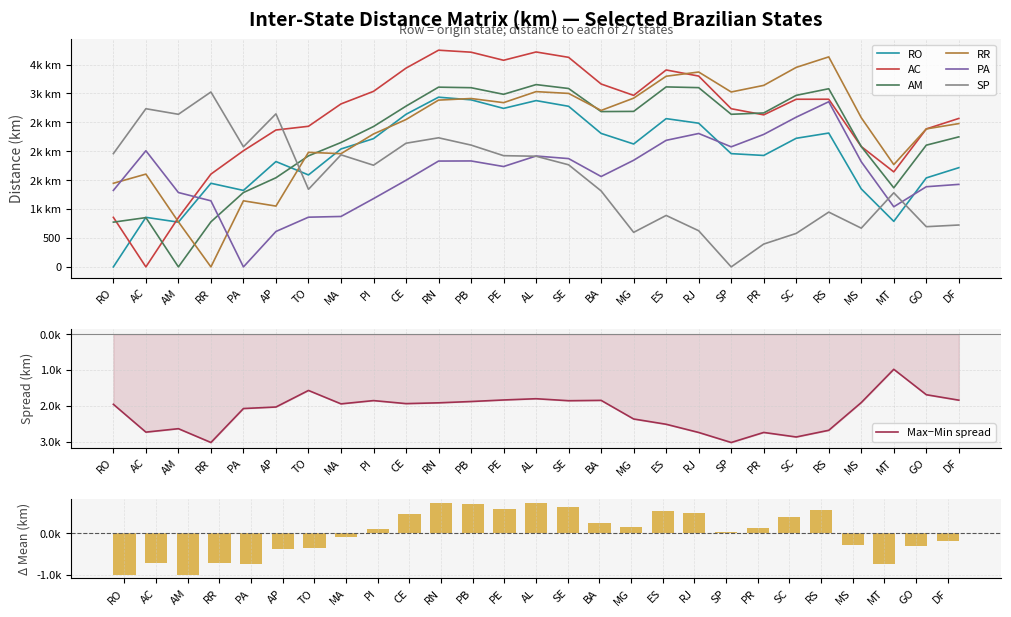

Reading right to left, what are all the values shown in this chart?

RO_dist: DF=1715.8	GO=1539.0	MT=787.7	MS=1348.5	RS=2314.6	SC=2224.2	PR=1927.3	SP=1958.7	RJ=2485.0	ES=2564.1	MG=2125.4	BA=2308.5	SE=2777.5	AL=2875.8	PE=2741.2	PB=2889.2	RN=2934.8	CE=2638.7	PI=2218.0	MA=2039.3	TO=1590.4	AP=1822.0	PA=1322.7	RR=1446.1	AM=773.8	AC=857.3	RO=0.0
AC_dist: DF=2567.5	GO=2385.9	MT=1643.2	MS=2081.2	RS=2899.4	SC=2899.2	PR=2629.5	SP=2735.5	RJ=3300.0	ES=3405.6	MG=2966.1	BA=3162.8	SE=3624.0	AL=3716.7	PE=3573.3	PB=3713.0	RN=3747.4	CE=3437.3	PI=3035.6	MA=2818.5	TO=2431.7	AP=2367.3	PA=2008.8	RR=1604.7	AM=852.5	AC=0.0	RO=857.3
AM_dist: DF=2248.7	GO=2105.2	MT=1367.6	MS=2081.2	RS=3081.1	SC=2966.8	PR=2662.2	SP=2639.1	RJ=3099.9	ES=3112.7	MG=2689.1	BA=2686.0	SE=3085.0	AL=3152.7	PE=2984.7	PB=3098.9	RN=3108.2	CE=2779.9	PI=2427.6	MA=2151.1	TO=1920.0	AP=1541.7	PA=1286.2	RR=779.2	AM=0.0	AC=852.5	RO=773.8
RR_dist: DF=2478.4	GO=2386.3	MT=1769.2	MS=2579.8	RS=3631.8	SC=3450.2	PR=3139.1	SP=3024.8	RJ=3370.2	ES=3297.1	MG=2918.2	BA=2705.8	SE=3000.1	AL=3031.1	PE=2840.4	PB=2912.0	RN=2884.2	CE=2548.4	PI=2298.6	MA=1957.9	TO=1981.1	AP=1051.6	PA=1143.0	RR=0.0	AM=779.2	AC=1604.7	RO=1446.1
PA_dist: DF=1427.3	GO=1386.4	MT=1040.0	MS=1818.7	RS=2856.4	SC=2589.7	PR=2290.9	SP=2076.6	RJ=2307.2	ES=2188.8	MG=1844.0	BA=1563.2	SE=1872.9	AL=1917.7	PE=1735.8	PB=1832.2	RN=1830.2	CE=1498.2	PI=1180.6	MA=872.2	TO=859.8	AP=612.8	PA=0.0	RR=1143.0	AM=1286.2	AC=2008.8	RO=1322.7
SP_dist: DF=724.5	GO=695.4	MT=1281.7	MS=669.9	RS=947.7	SC=579.3	PR=394.9	SP=0.0	RJ=625.4	ES=889.7	MG=597.6	BA=1314.1	SE=1765.6	AL=1913.8	PE=1923.5	PB=2106.7	RN=2232.6	CE=2138.6	PI=1758.2	MA=1938.1	TO=1341.7	AP=2646.7	PA=2076.6	RR=3024.8	AM=2639.1	AC=2735.5	RO=1958.7